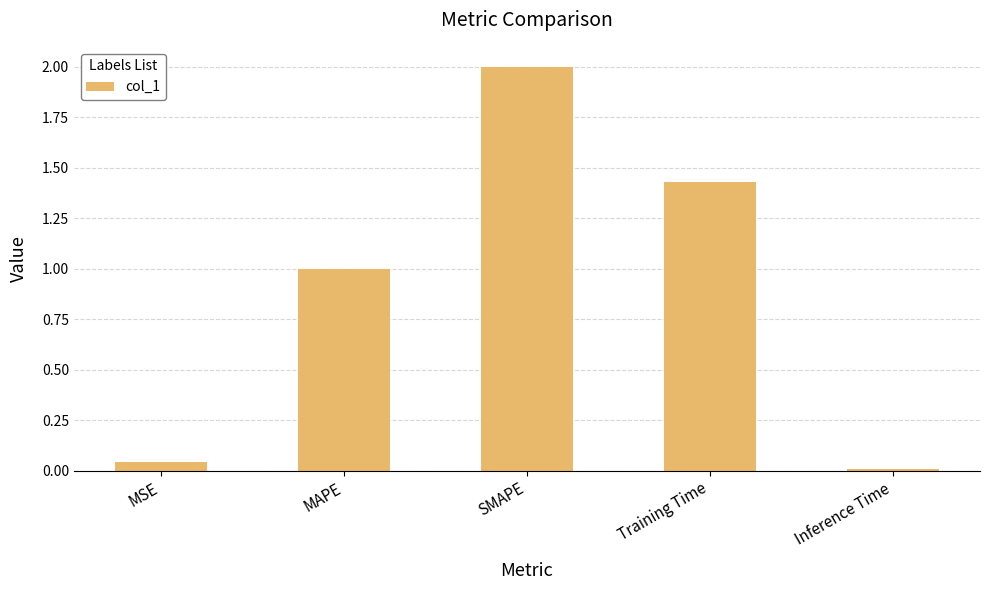

Rank the categories by value from highest to lowest.

SMAPE, Training Time, MAPE, MSE, Inference Time